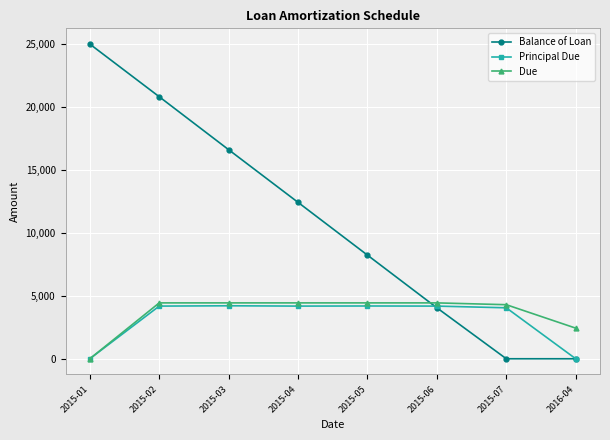

How many distinct data groups are displayed?

3